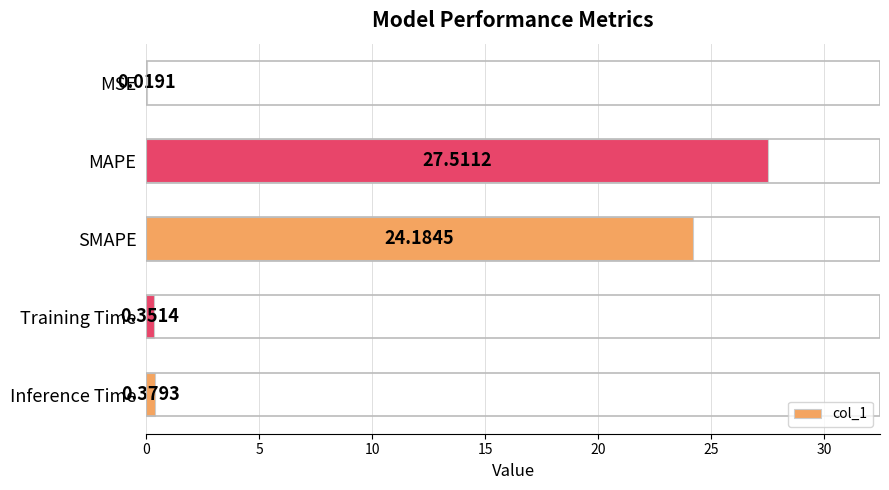

At which category does the chart reach its peak across all series?

MAPE